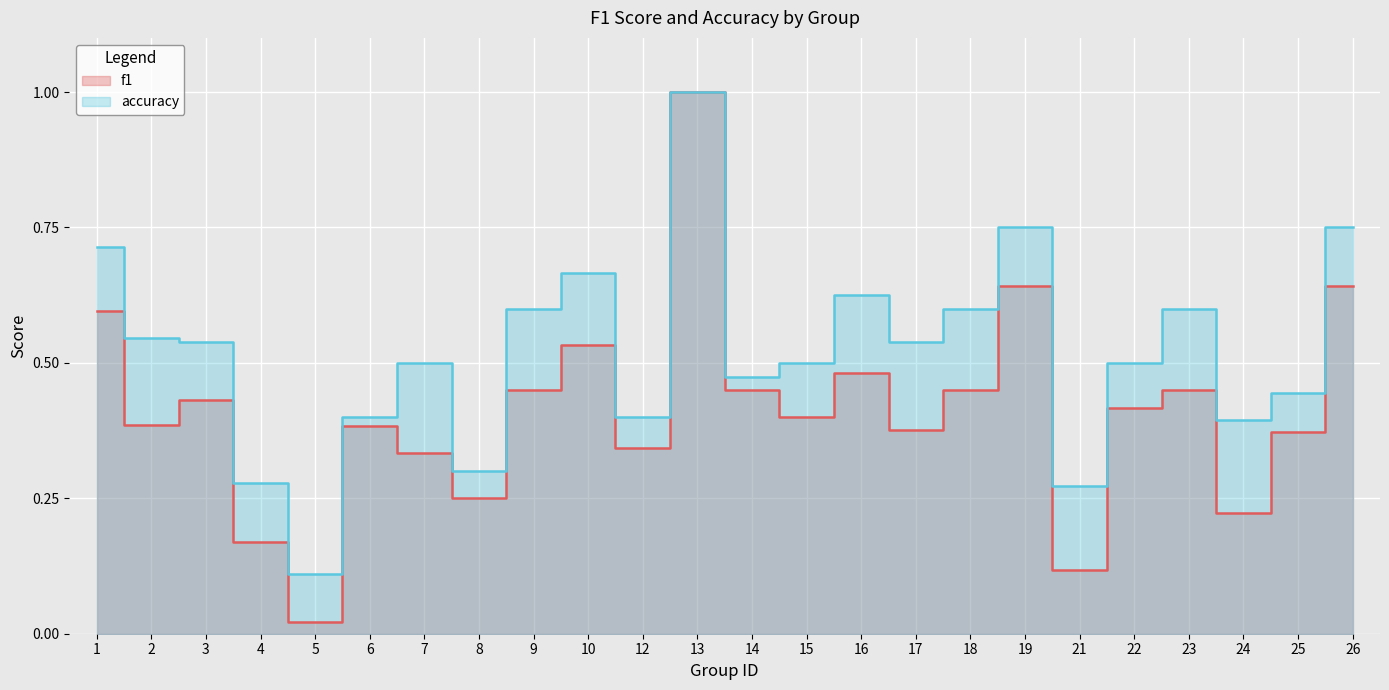

What is the sum of all accuracy values?

12.5